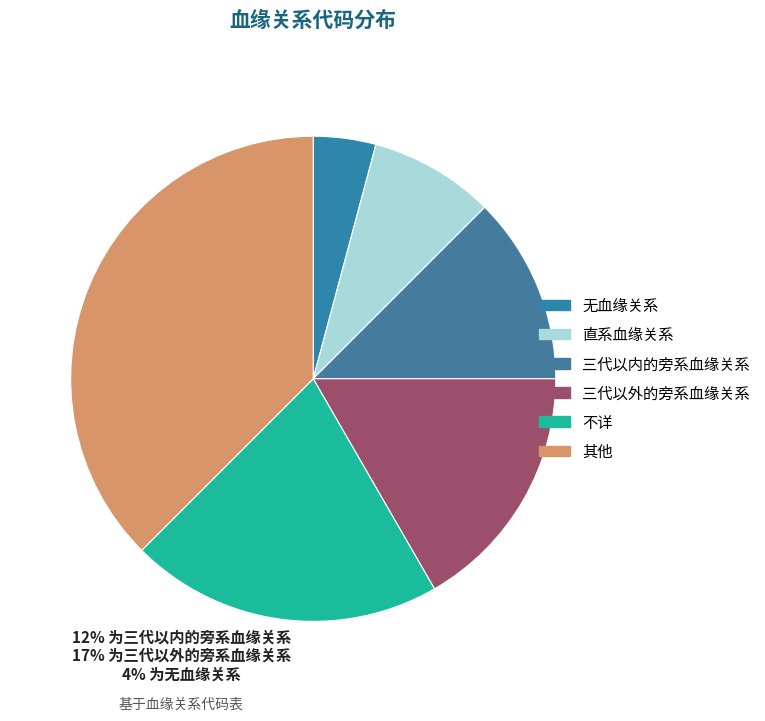

Which slice is the smallest?

无血缘关系